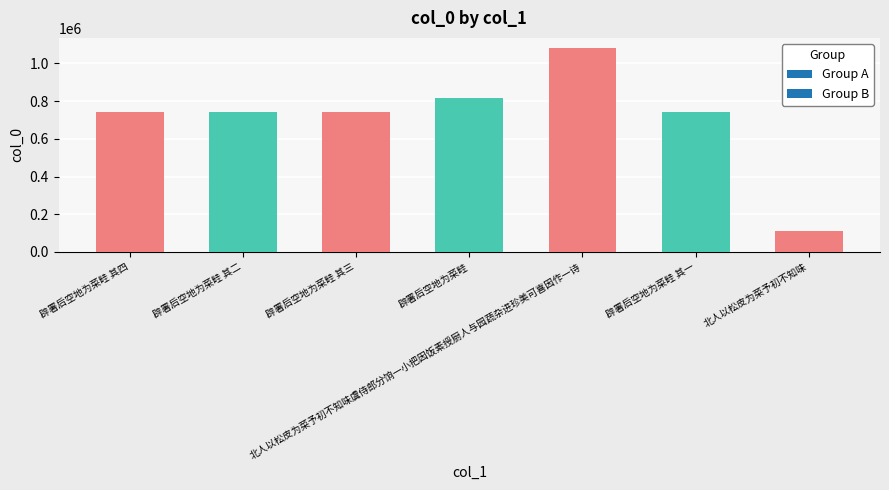

What position from the left is 辟署后空地为菜畦 其三?

3